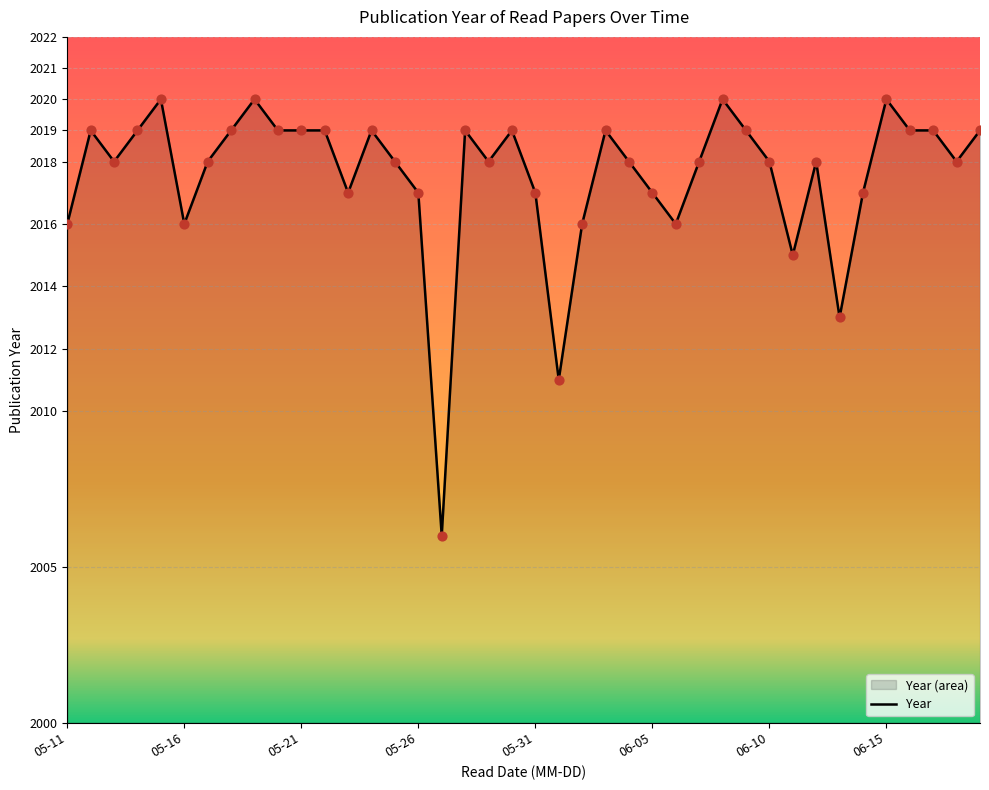

What is the minimum value shown in the chart?

2006